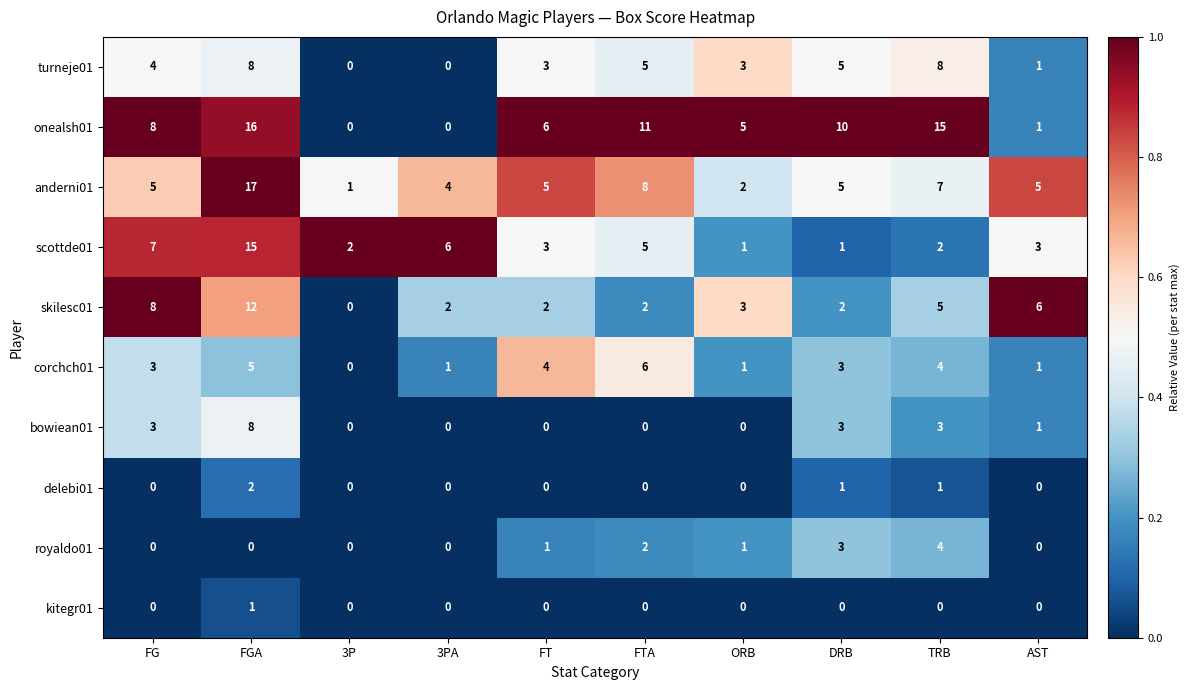

True or false: bowiean01 has a value of 5 at FG.

False